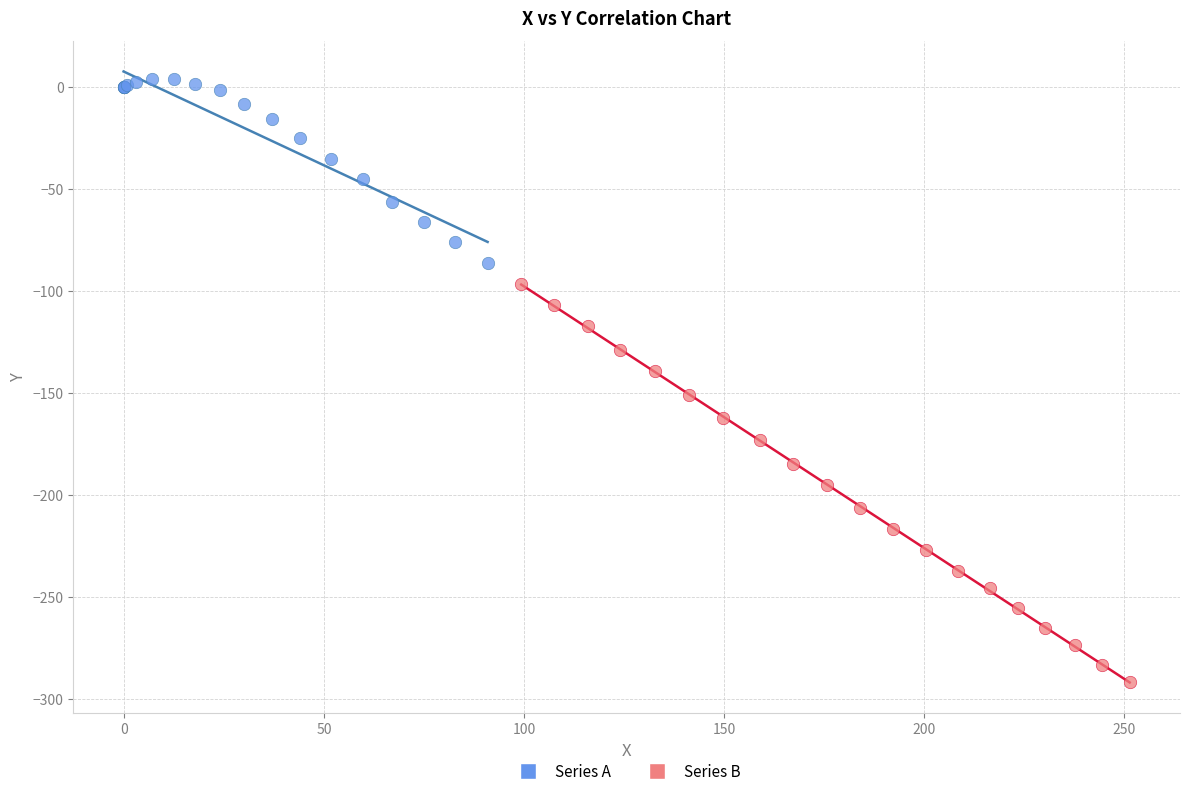

Which series reaches the minimum Y coordinate?

Series B